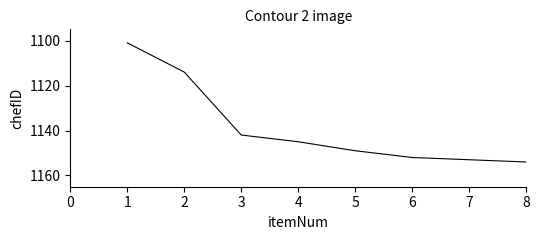

Rank the categories by value from highest to lowest.

8, 7, 6, 5, 4, 3, 2, 1